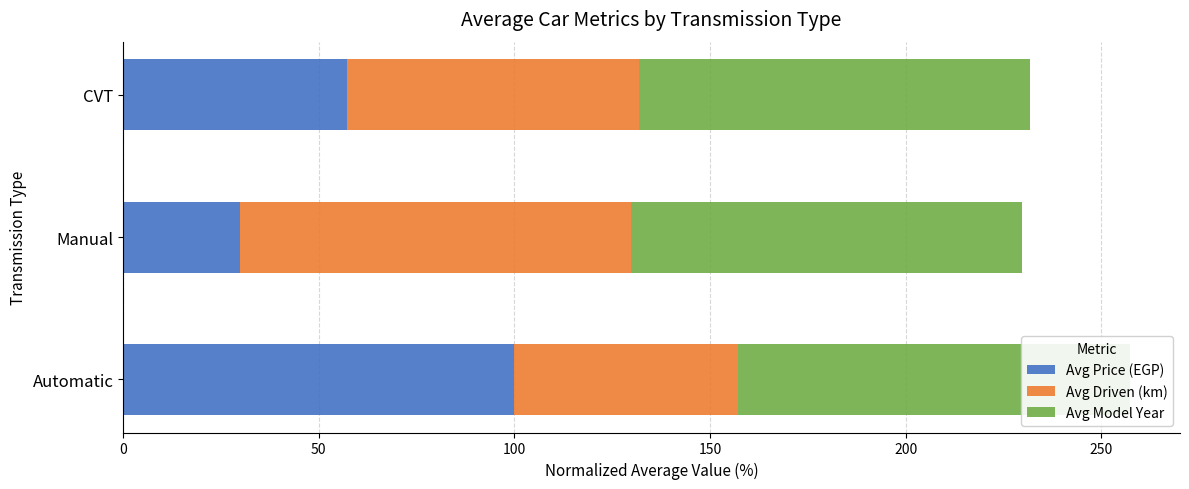

Is it true that Avg Model Year equals 21.8 at Manual?

False